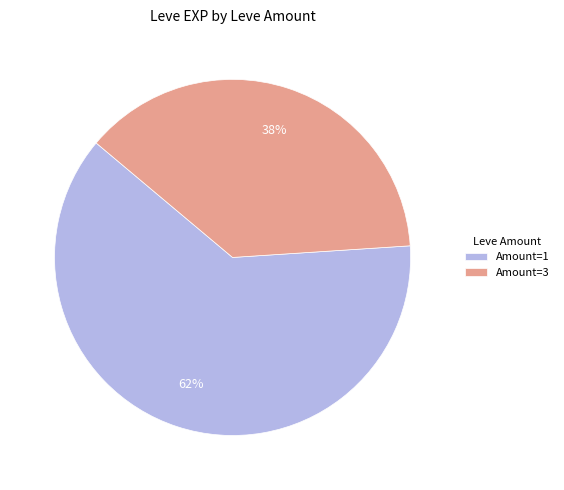

To the nearest percent, what is the combined percentage of Amount=3 and Amount=1?

100%